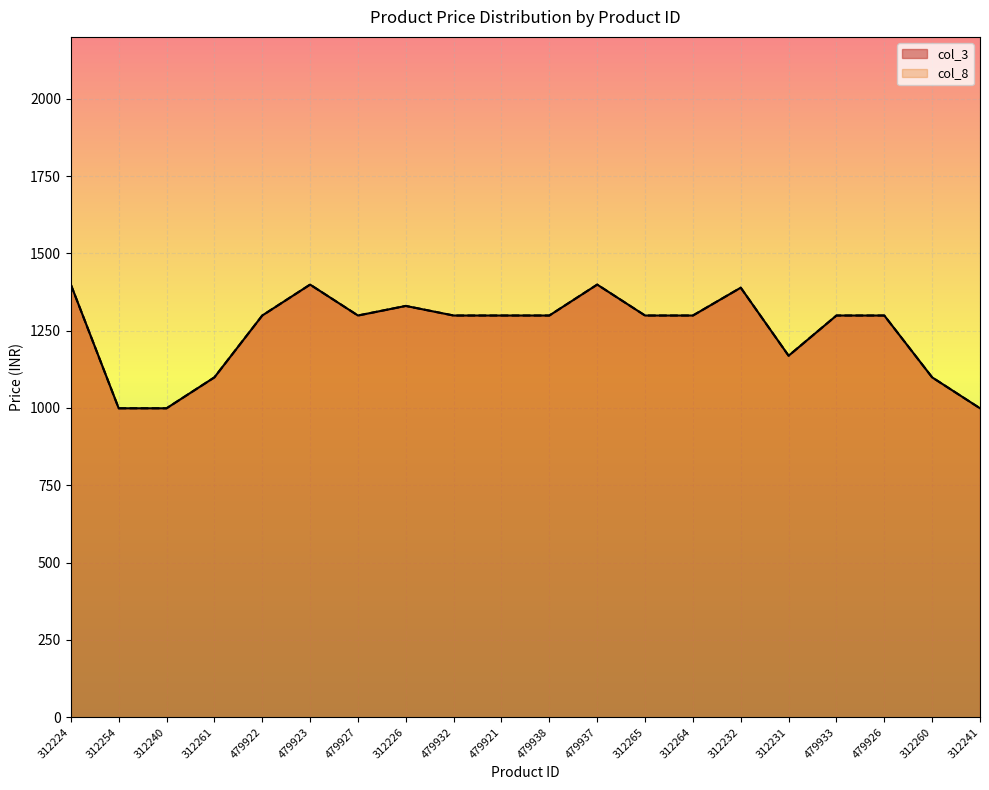

Between 312224 and 479927, which series saw the biggest shift?

col_3